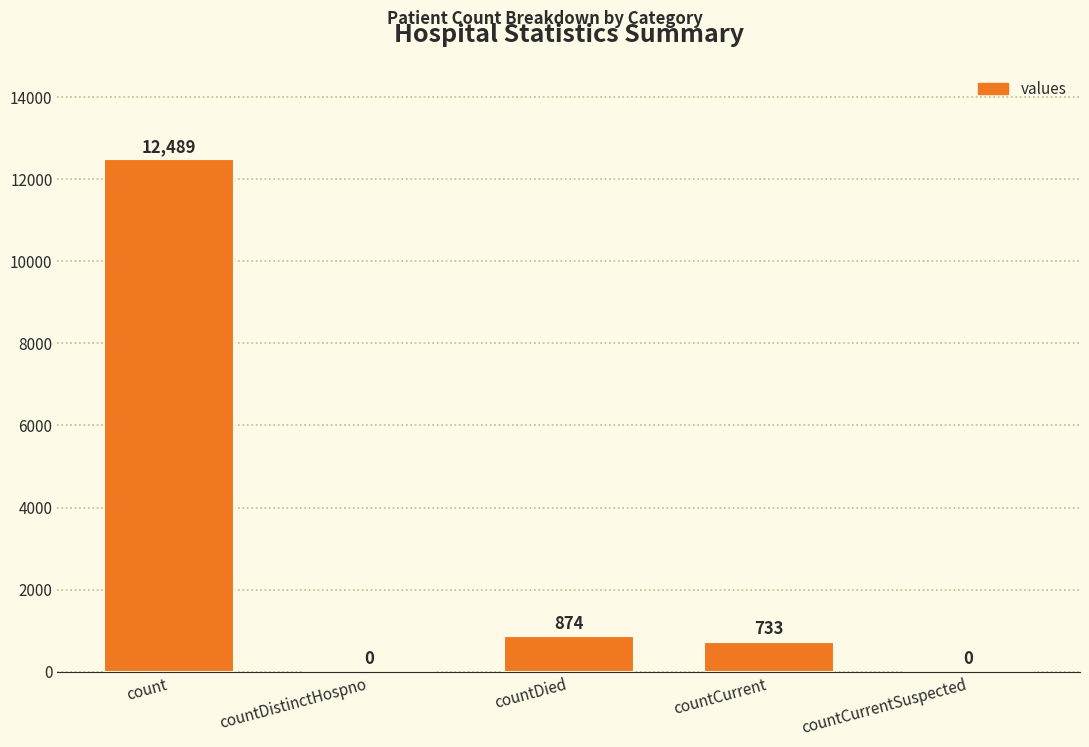

Where is the data nearest to the value 6244?

countDied